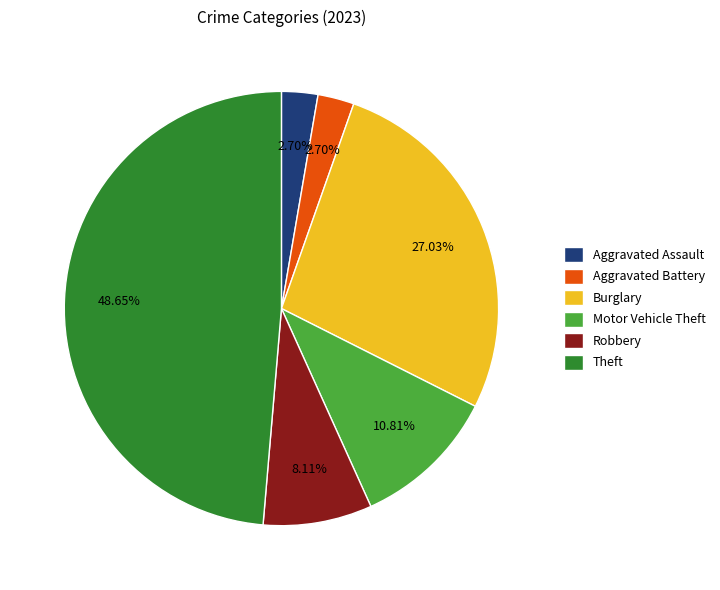

Combined, do Burglary and Theft account for over 50%?

Yes